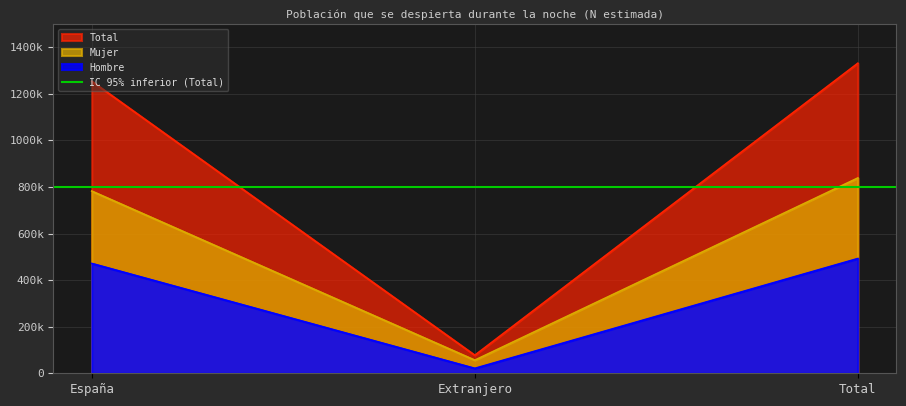

What is the label of the 1st point from the right?

Total